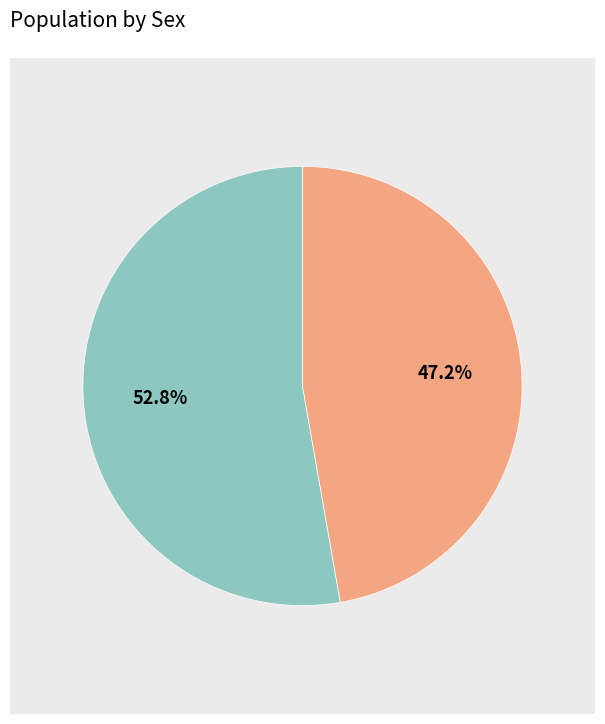

Count the number of slices in the pie.

2